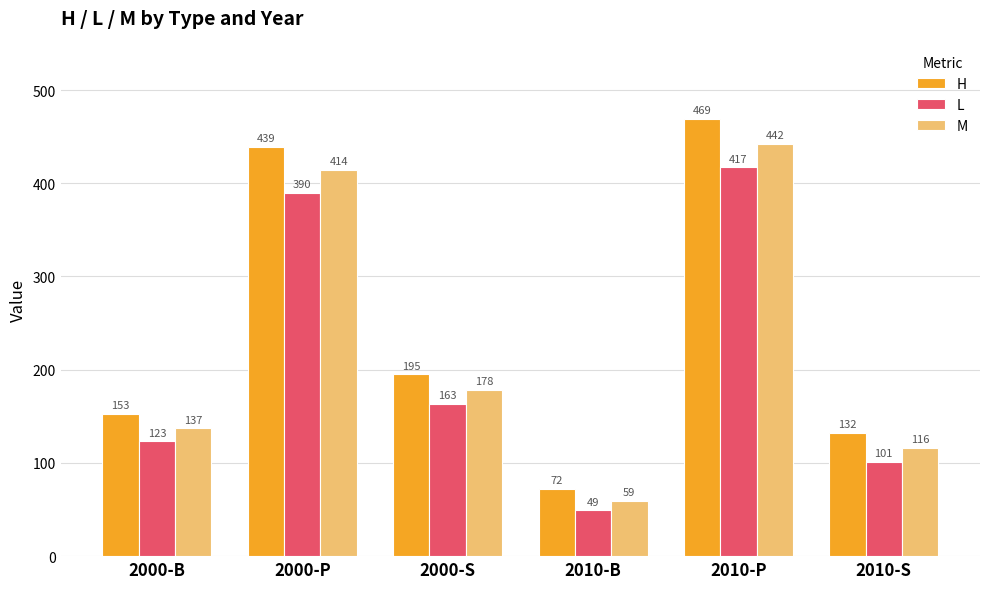

Are the bars grouped side by side (vs. stacked)?

Yes